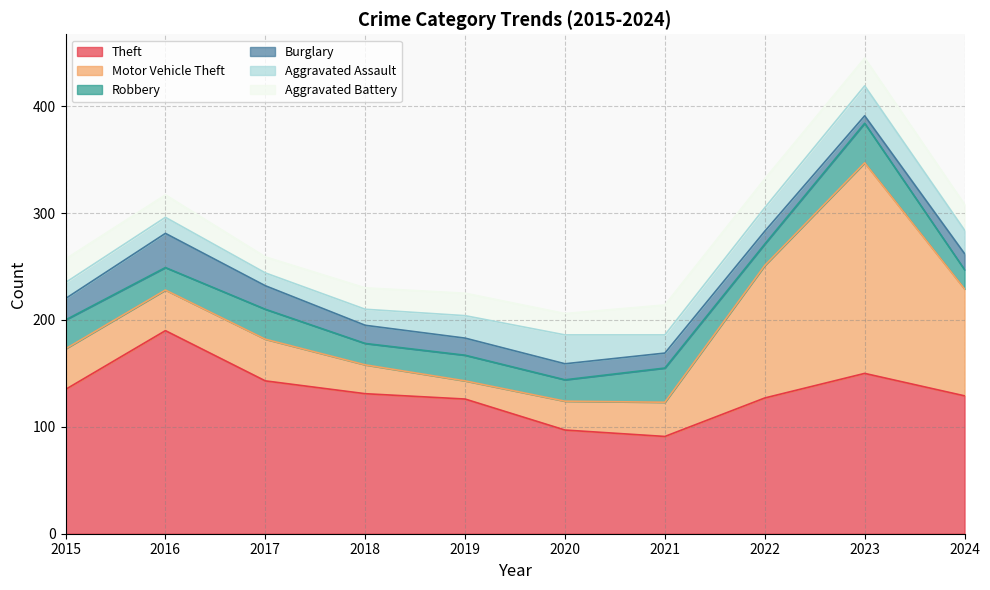

What is the average value of the Aggravated Assault series?

19